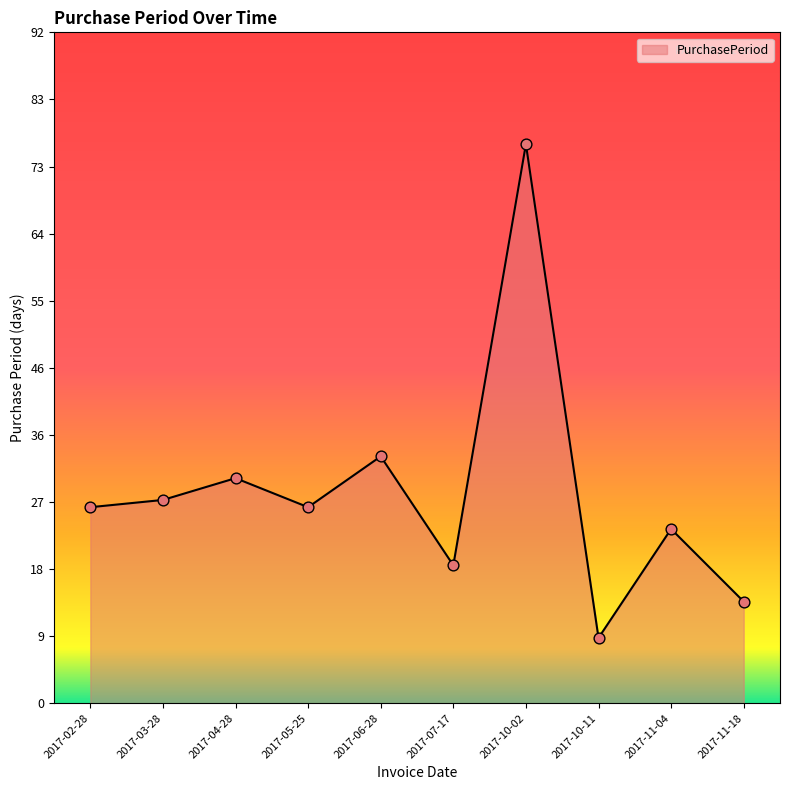

Which has a higher value, 2017-11-18 or 2017-05-25?

2017-05-25